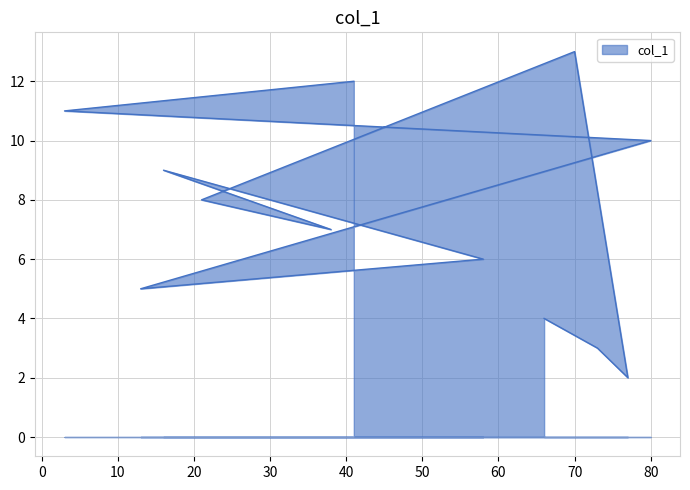

At which label is the value closest to 7?

38